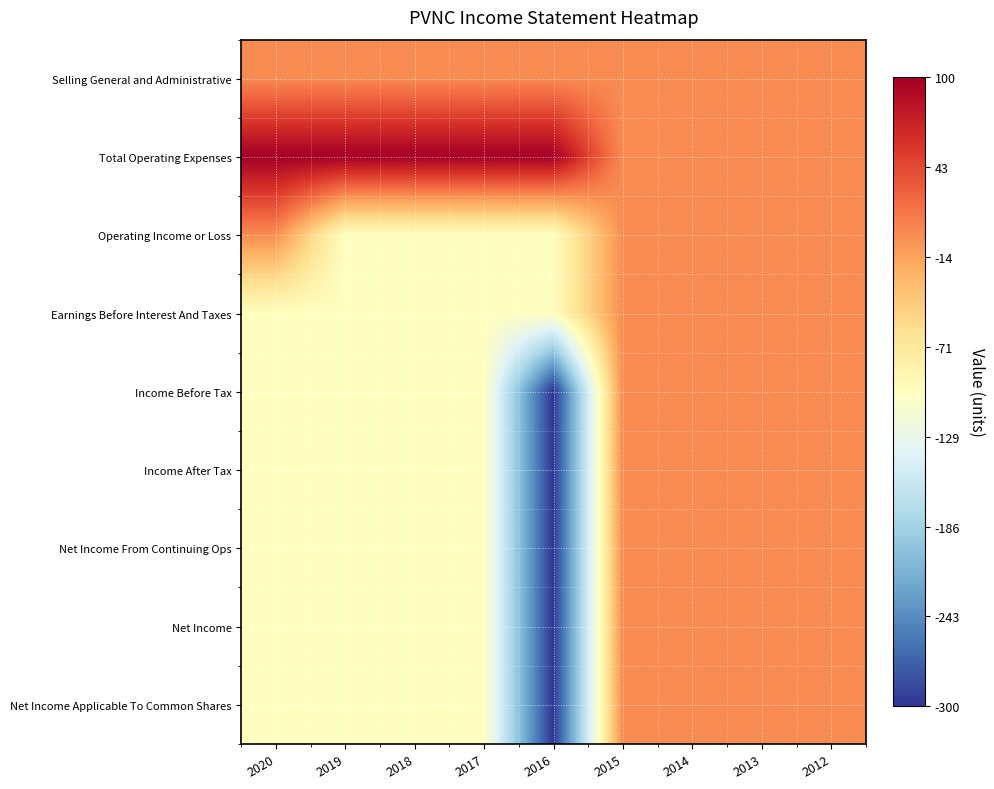

Which label corresponds to the largest value in the chart?

2020